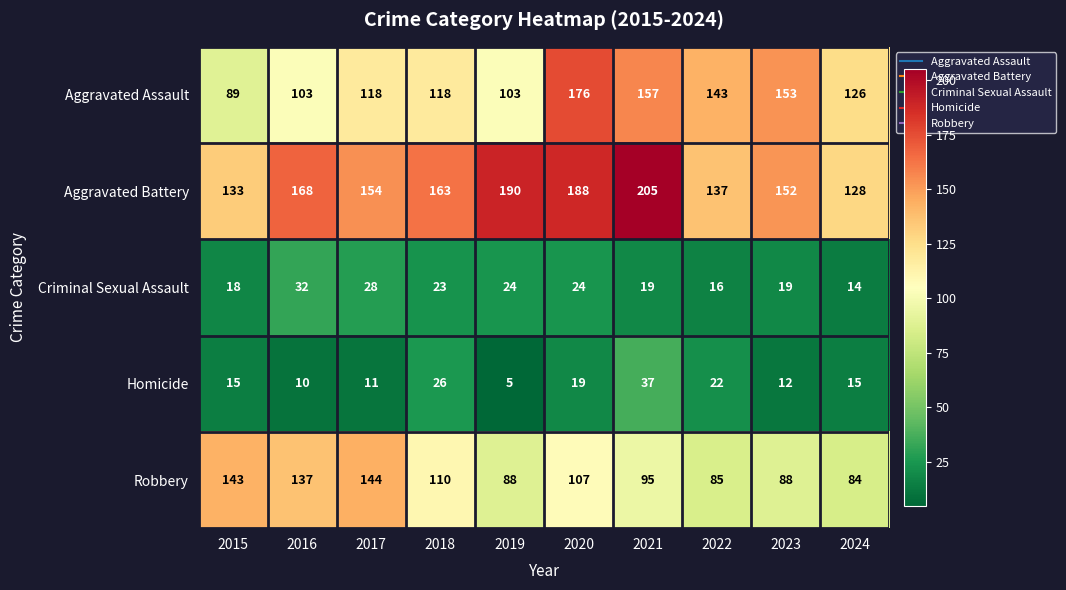

True or false: Robbery has a value of 27 at 2020.

False